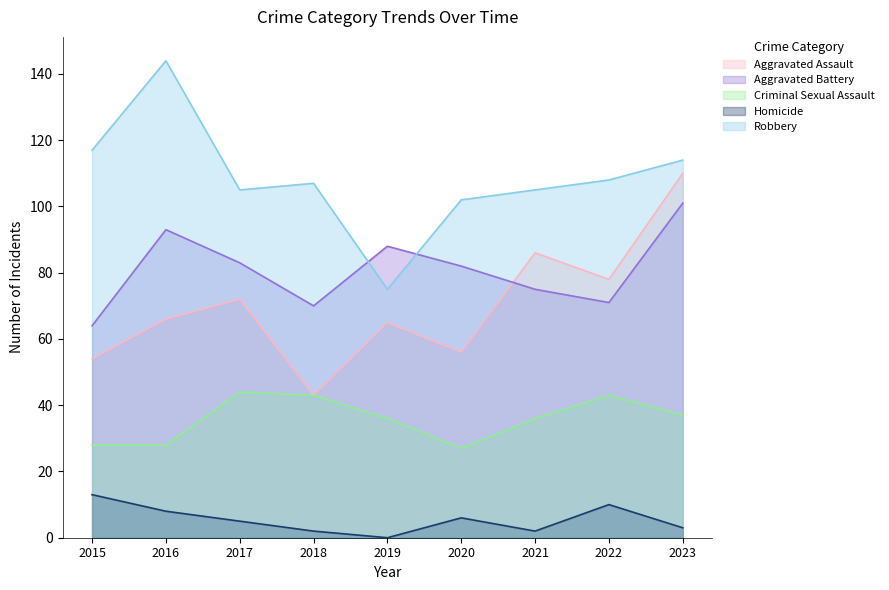

Is it true that Criminal Sexual Assault equals 36 at 2019?

True